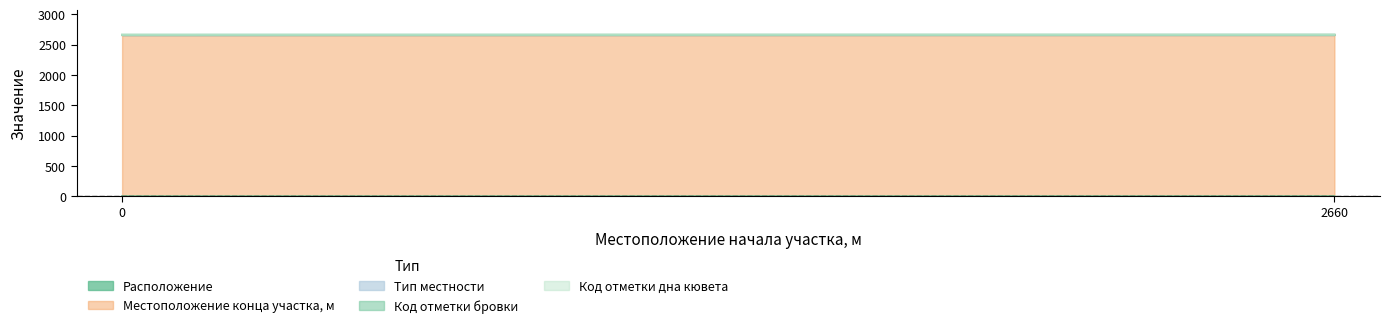

The value of Код отметки дна кювета at 2660 is 3. True or false?

False